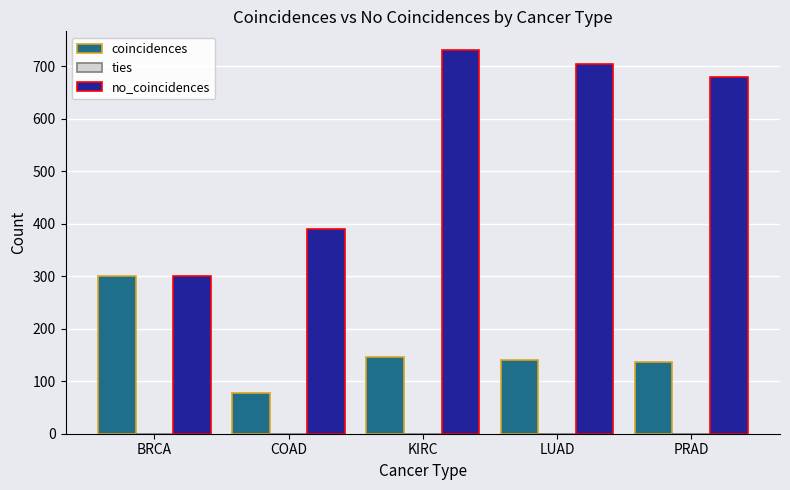

Reading left to right, what are all the values shown in this chart?

coincidences: 300	78	146	141	136
no_coincidences: 300	390	730	705	680